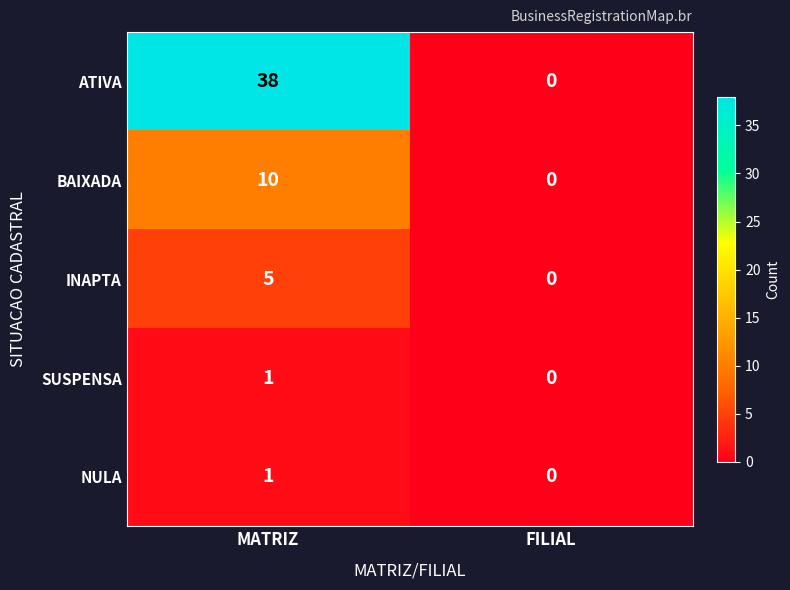

Between MATRIZ and FILIAL, which series saw the biggest shift?

ATIVA